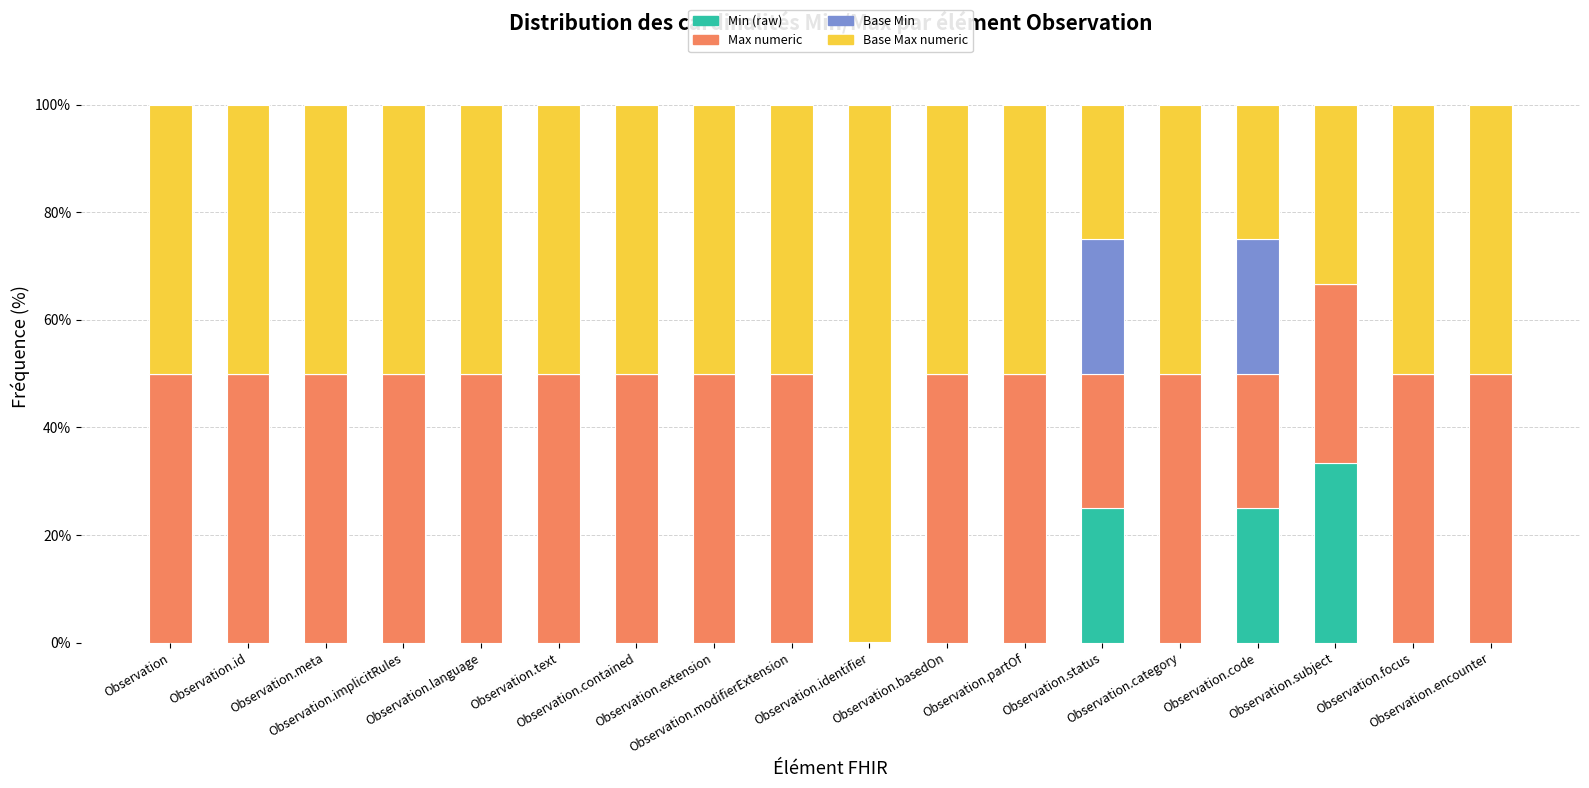

What is the sum of all Min (raw) values?

83.4